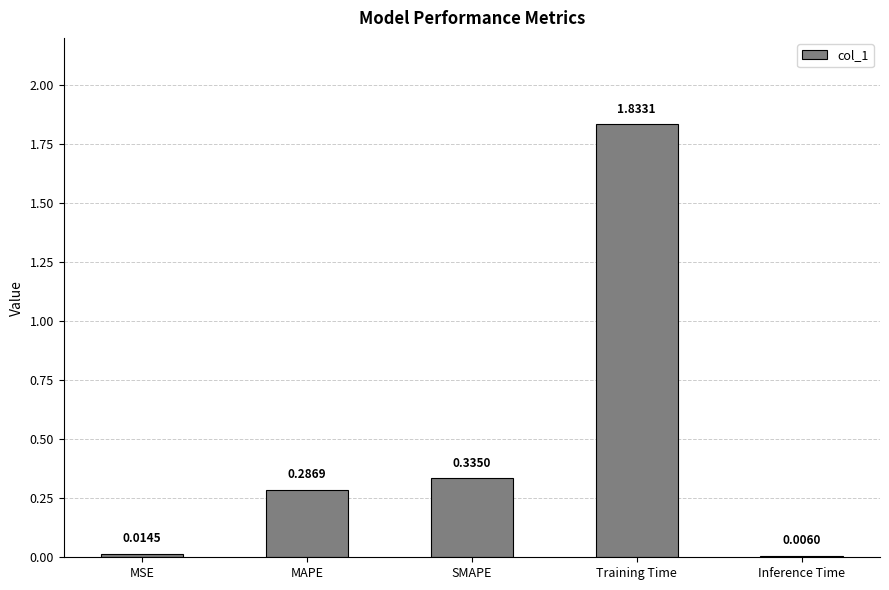

Where is the data nearest to the value 0?

Inference Time